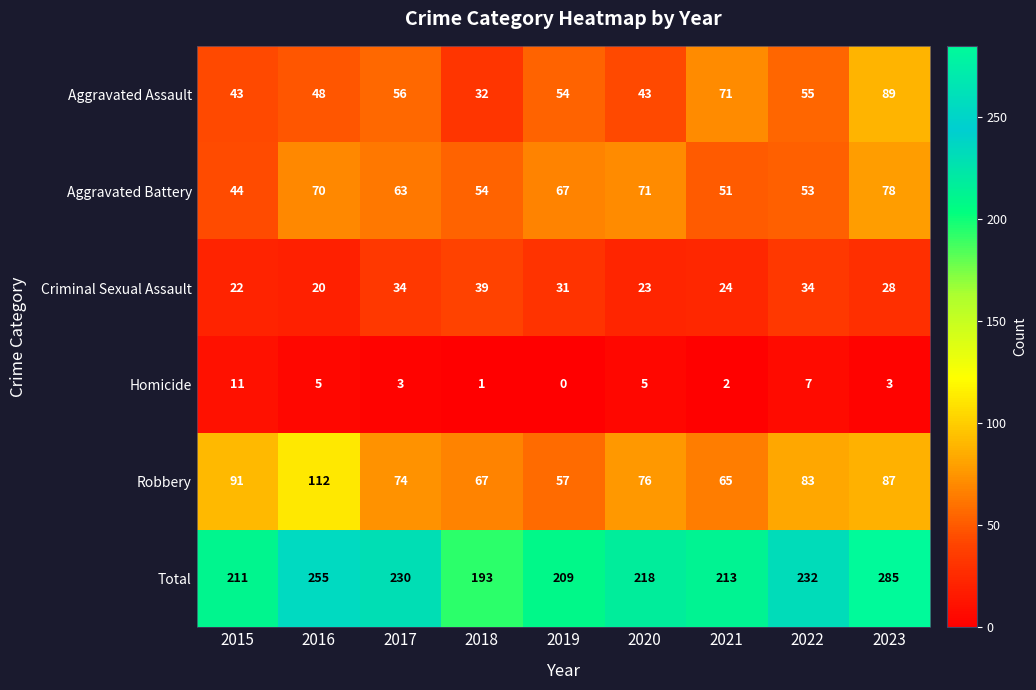

What is the total value across all series at 2018?

386